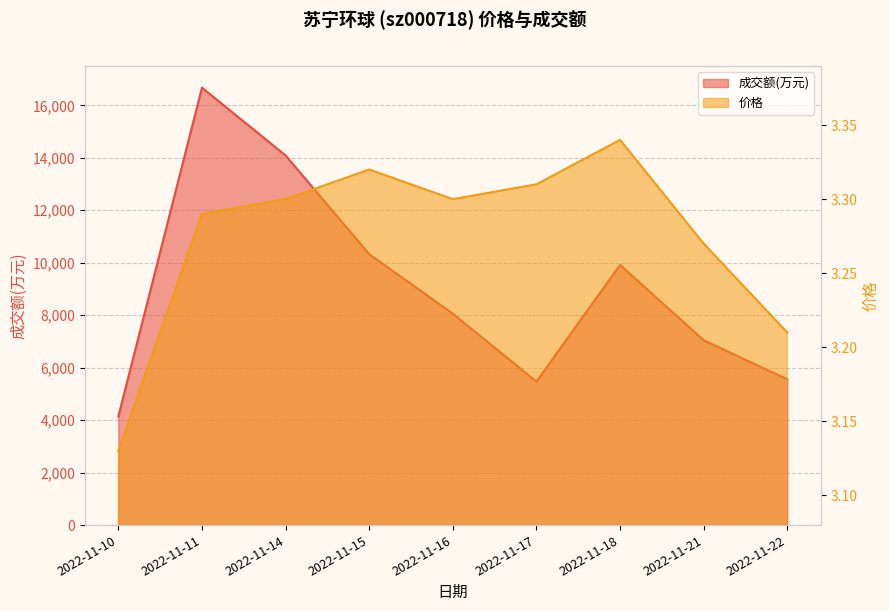

What is the smallest value displayed?

3.1